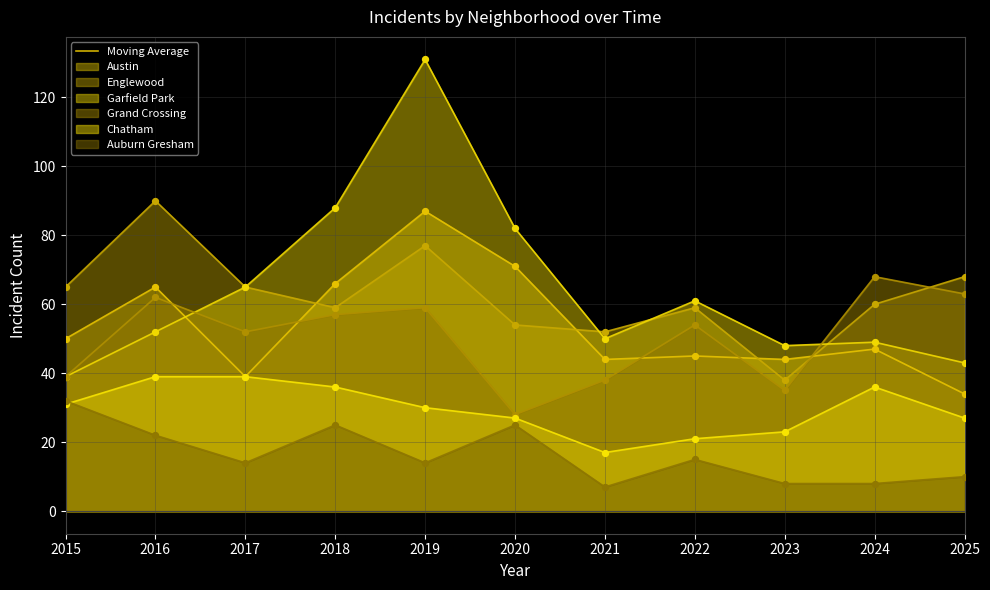

At how many categories does at least one series exceed 35?

11